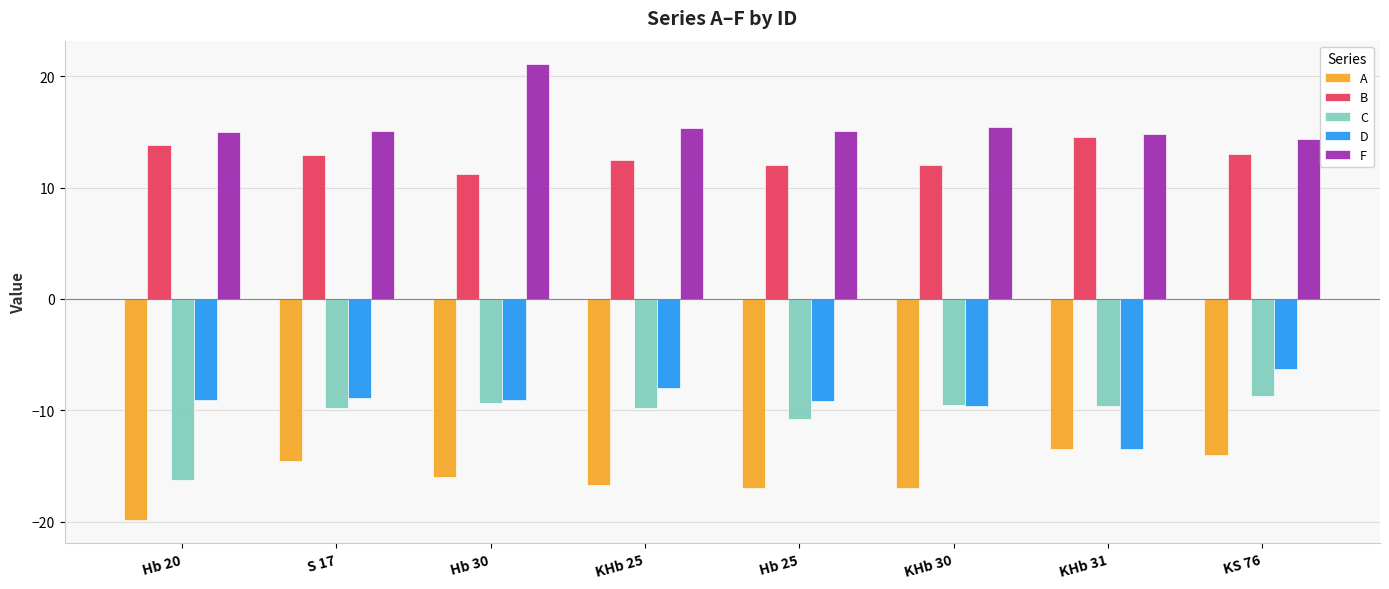

What is the difference between the second highest and second lowest values in the A series?

3.0